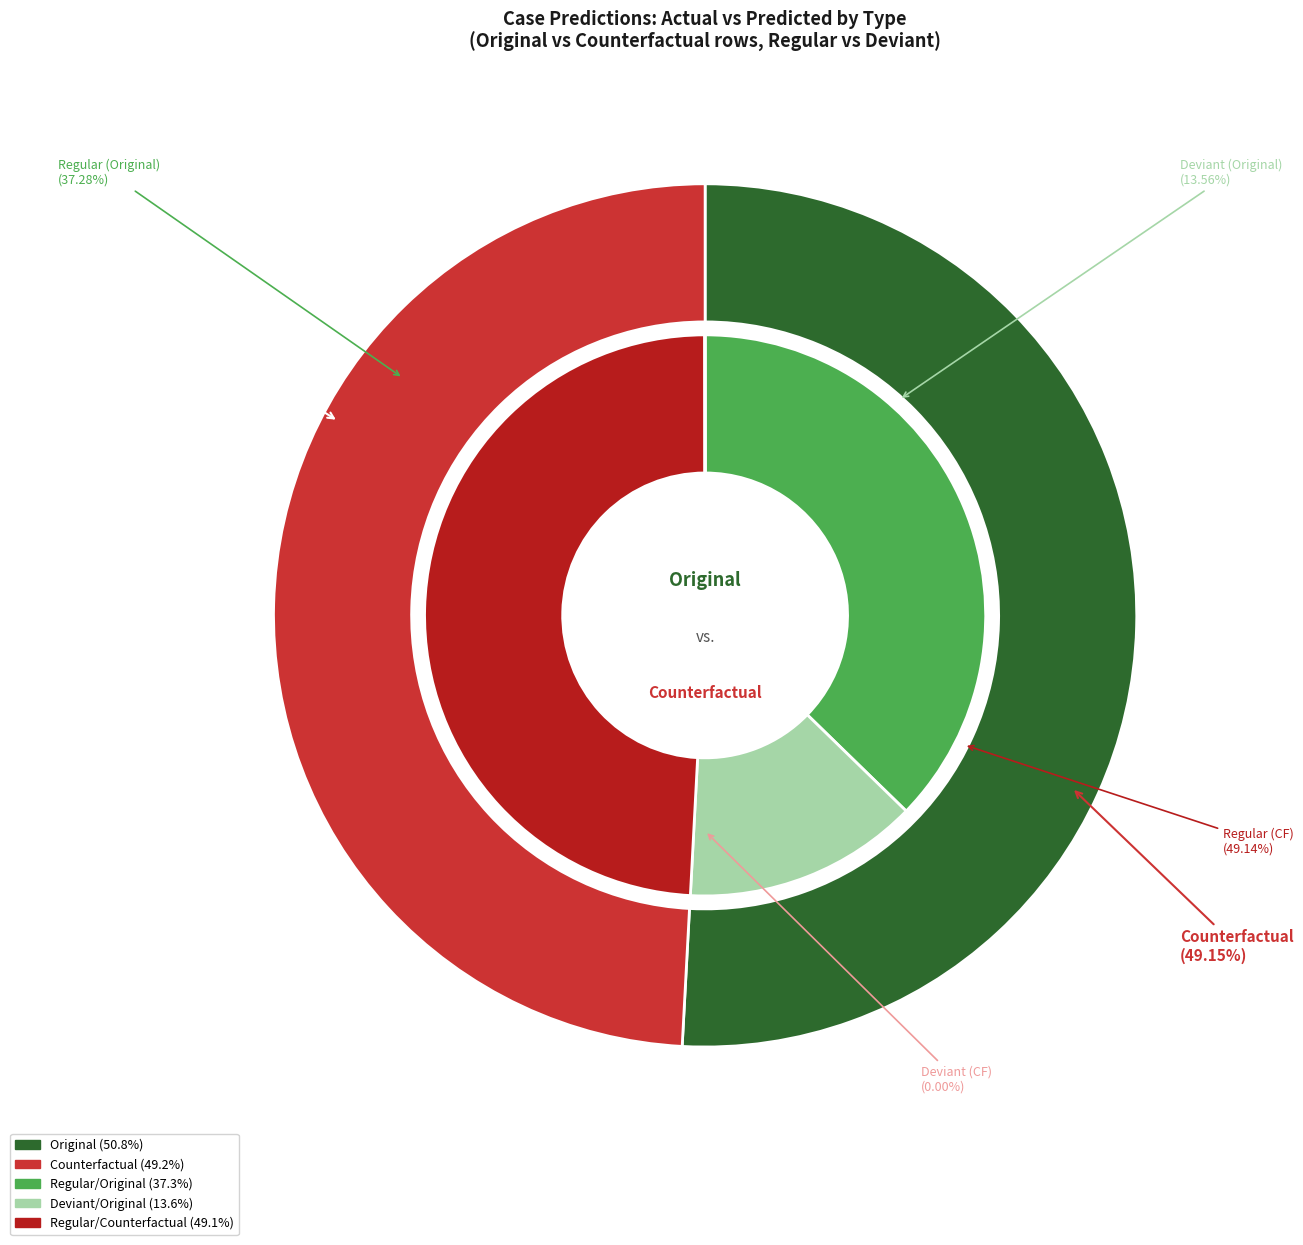

Does Original account for over 50% of the chart?

Yes